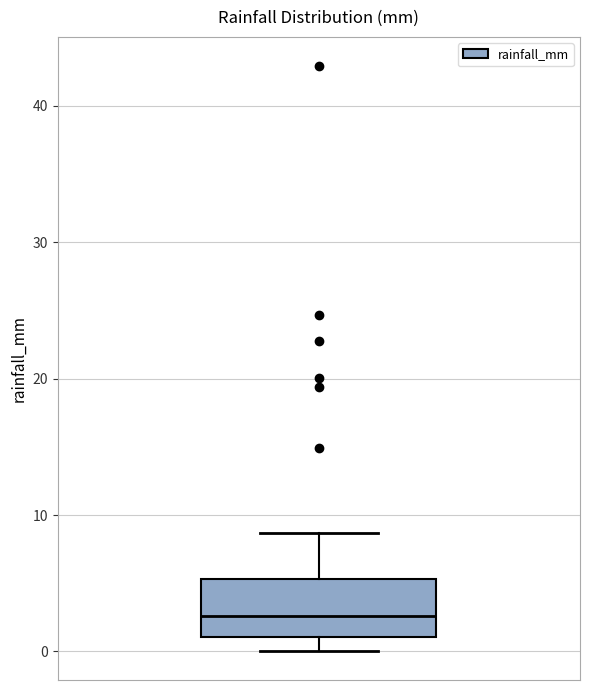

Read this box plot against the y-axis: the position of the median line, the range covered by the box, and the ends of both whiskers. The values are not printed on the chart, so give them approximately, as read against the axis.

median 3, box 1 to 5, whiskers 0 to 9